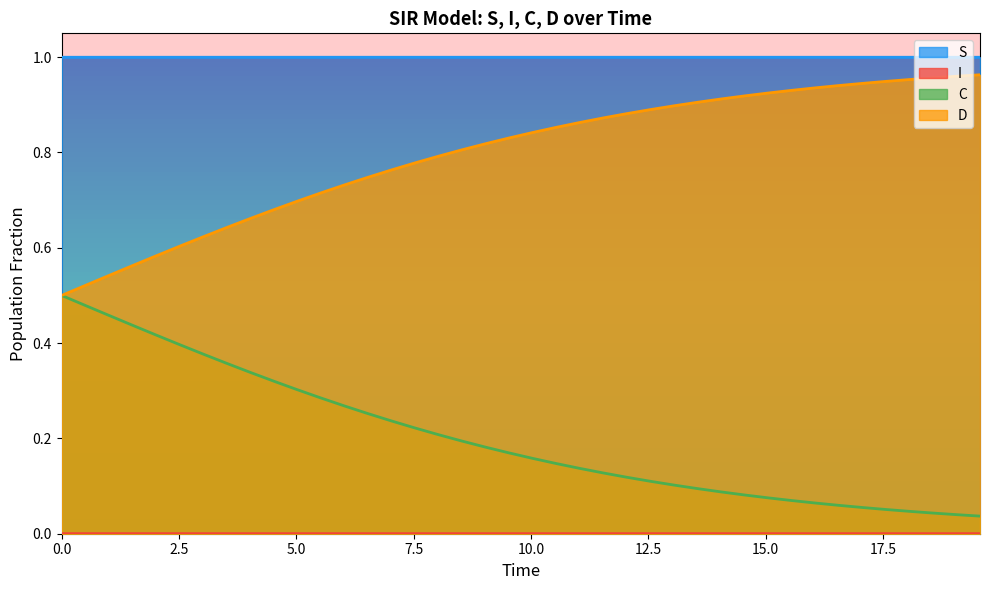

The value of I at 13 is 0.0. True or false?

True